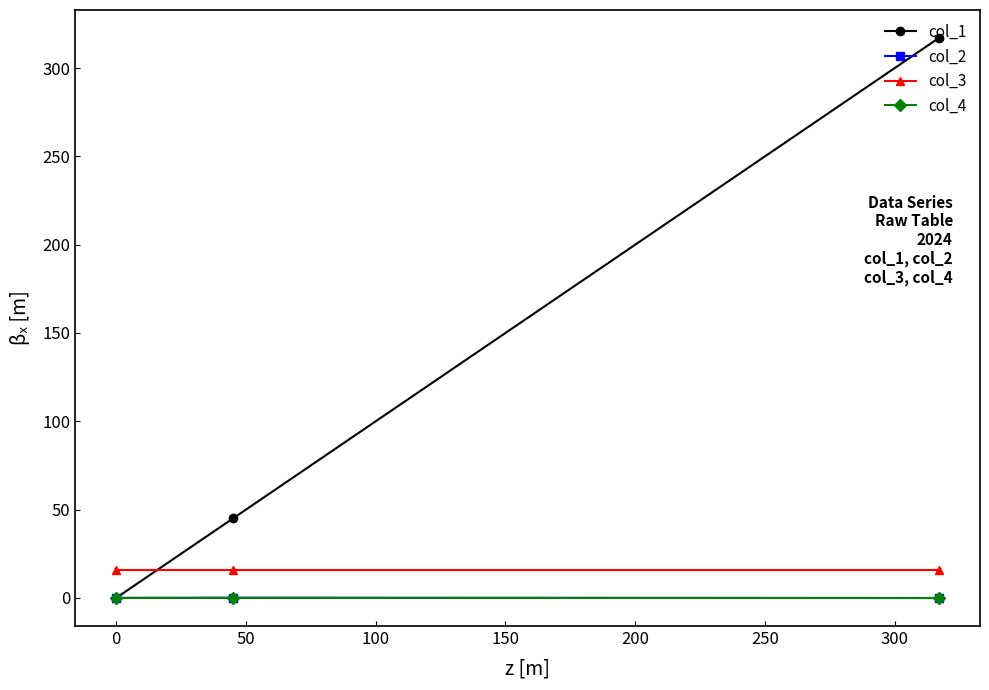

How many col_2 values are between 0 and 1?

2